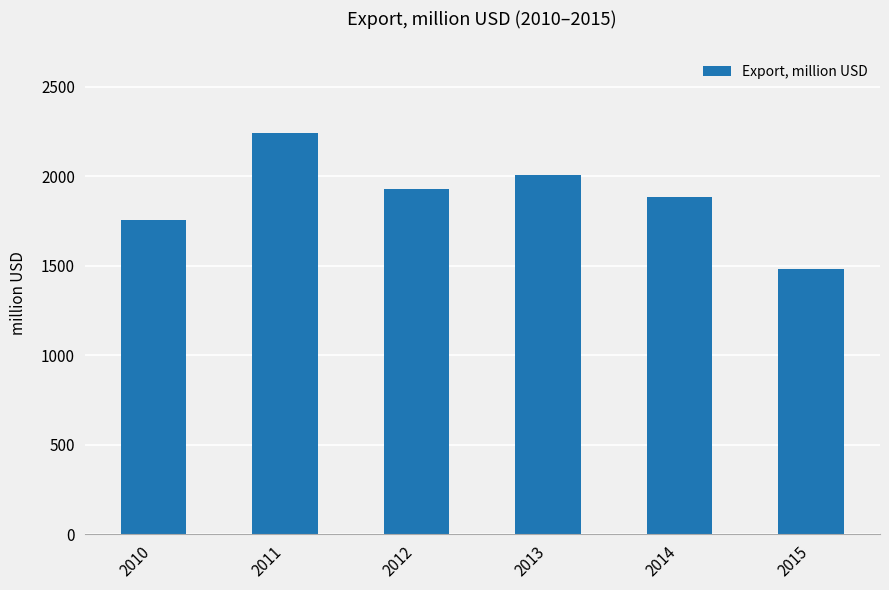

Where is the data nearest to the value 1862?

2014